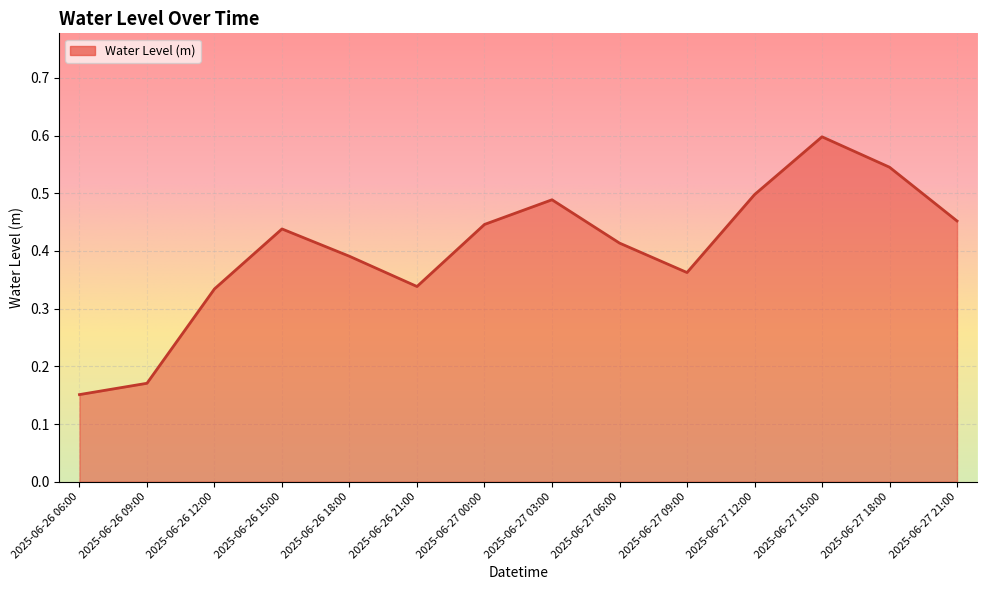

Which category has the lowest value across all series?

2025-06-26 06:00